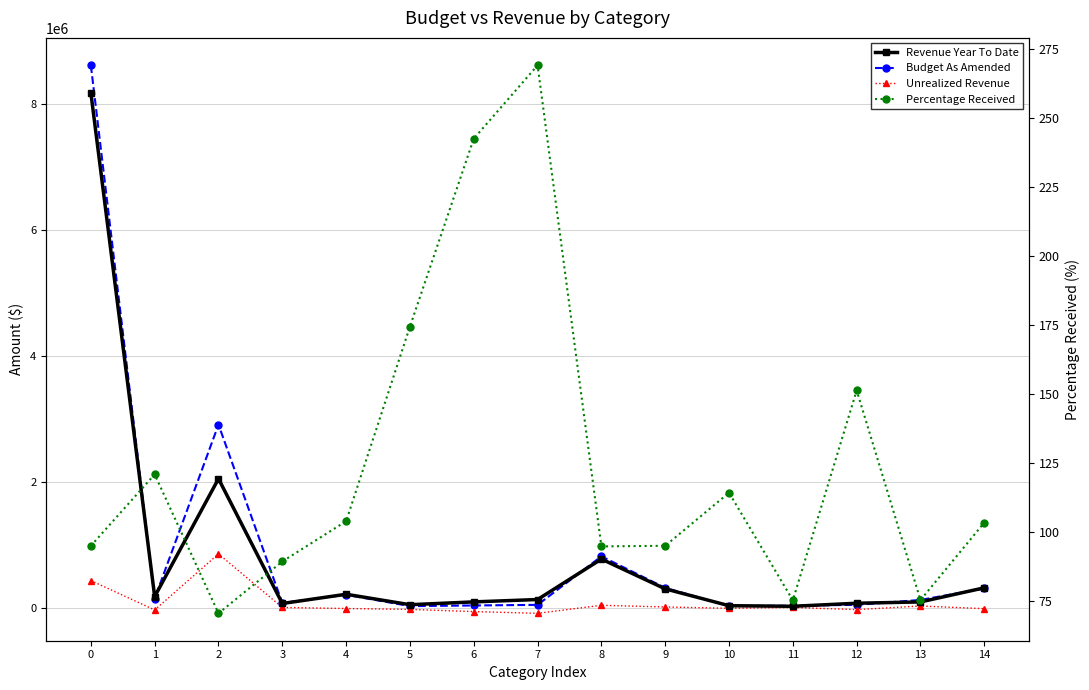

Which series has the widest spread of values?

Budget As Amended